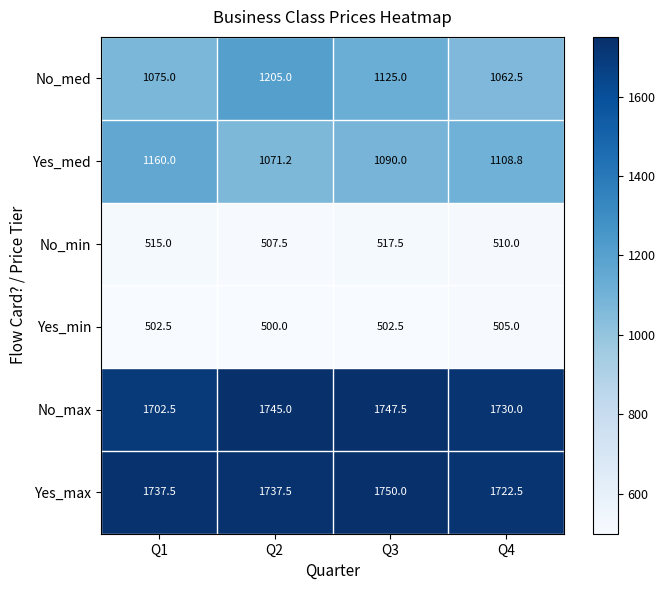

Which series has the largest range (max minus min)?

No_med